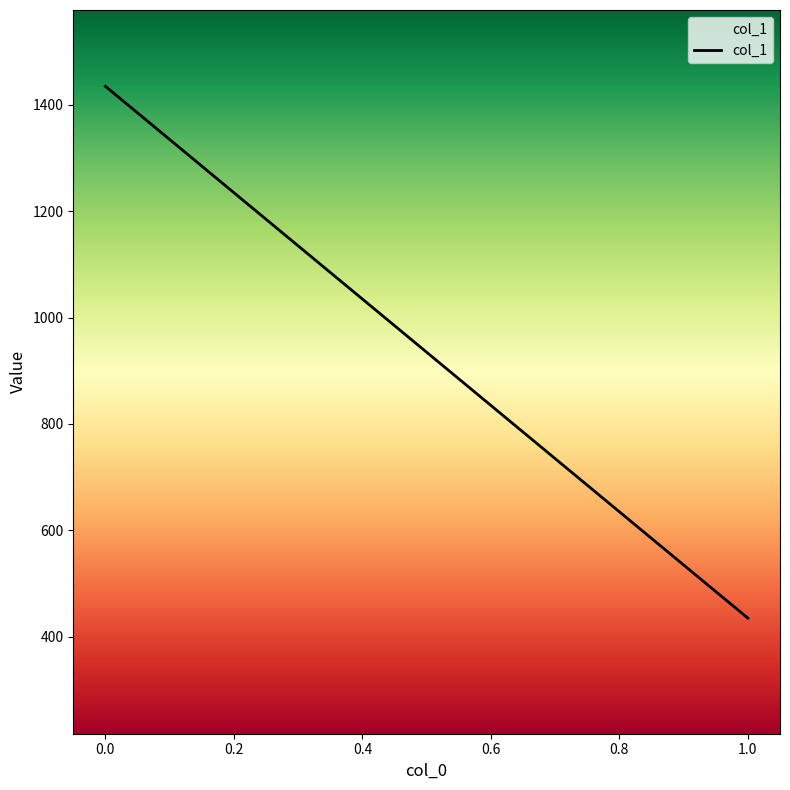

What is the sum of the values at 1 and 0?

1869.9